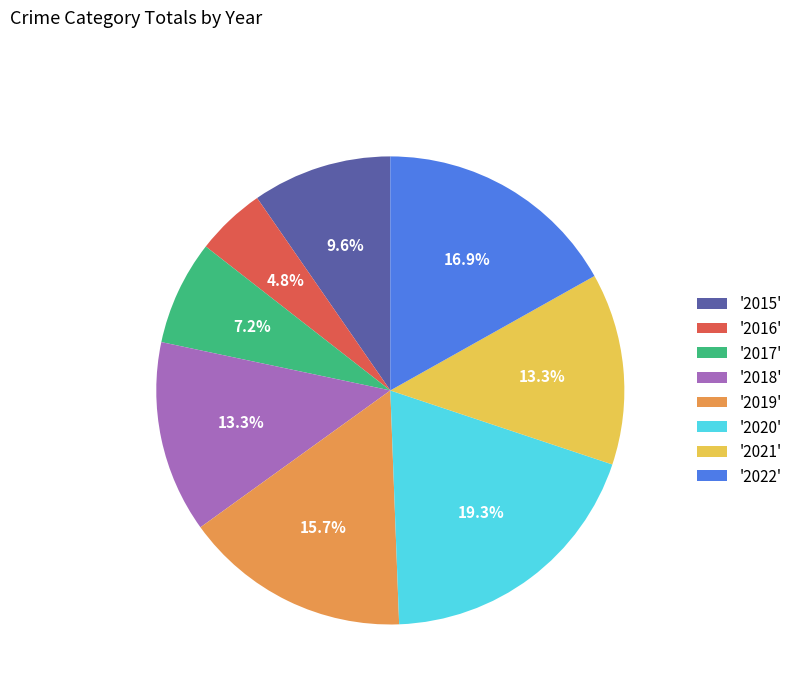

Count the number of slices in the pie.

8